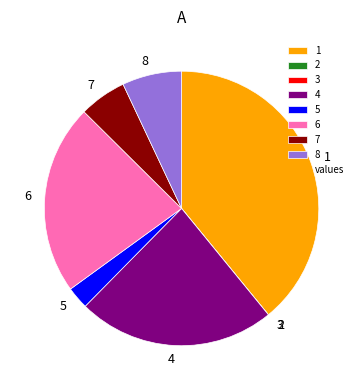

Which has a higher value, 4 or 8?

4